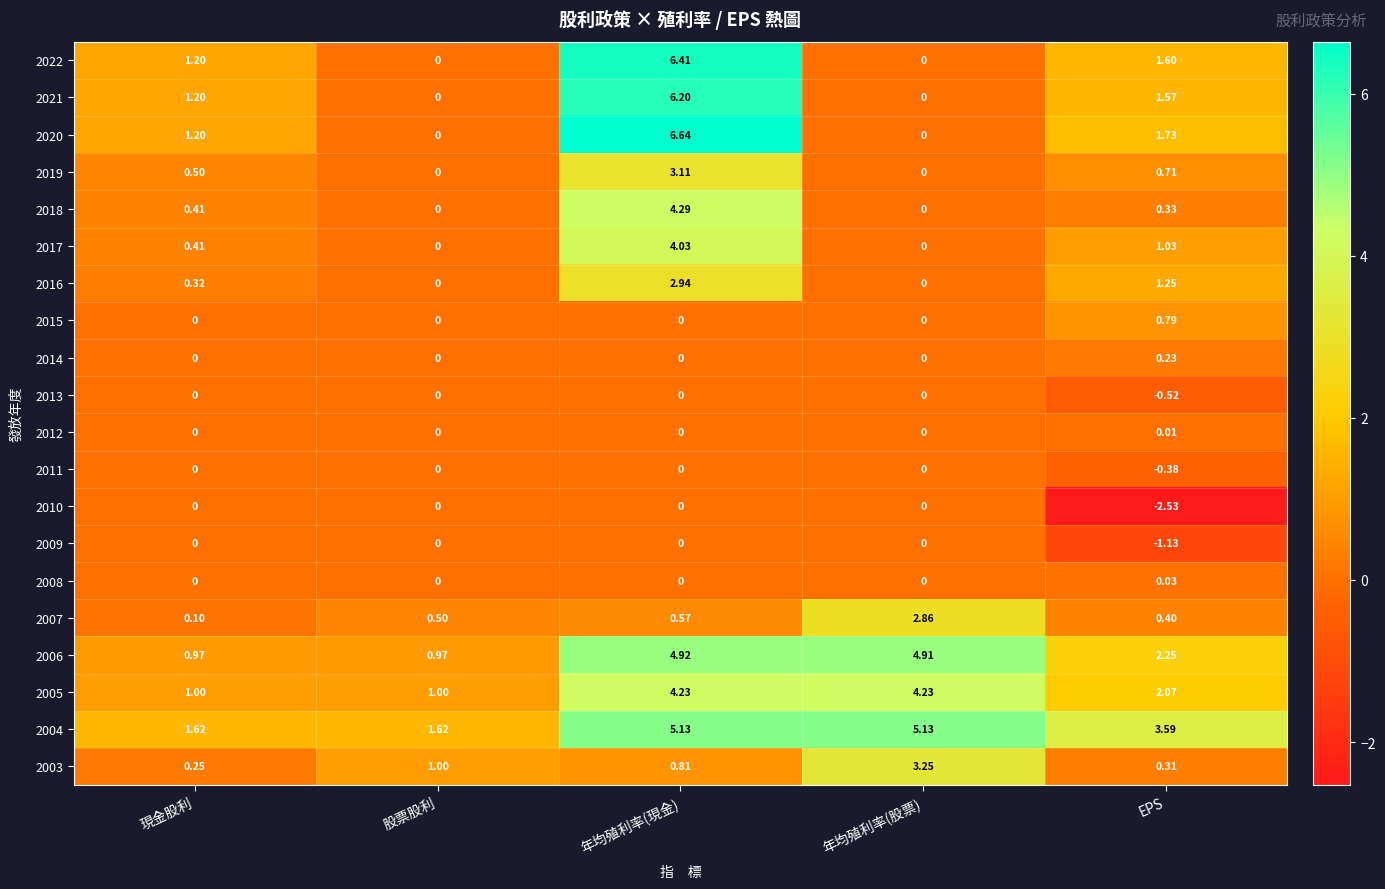

Is the value of 2008 at 股票股利 greater than the value of 2006 at 現金股利?

No